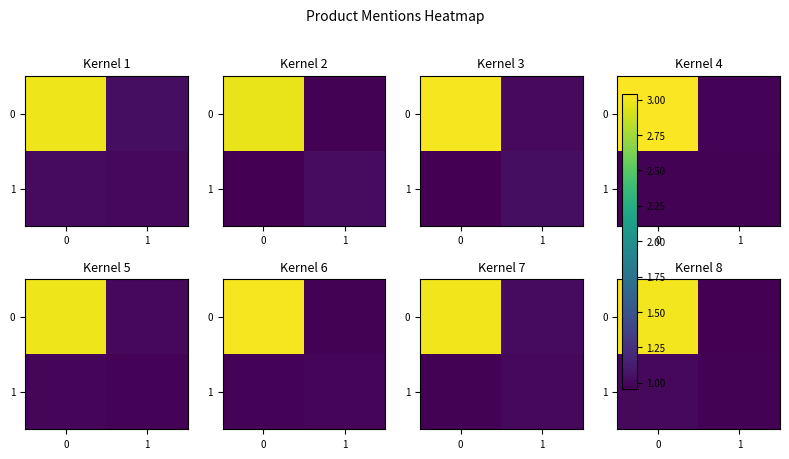

At which label is 1 closest to 0?

1